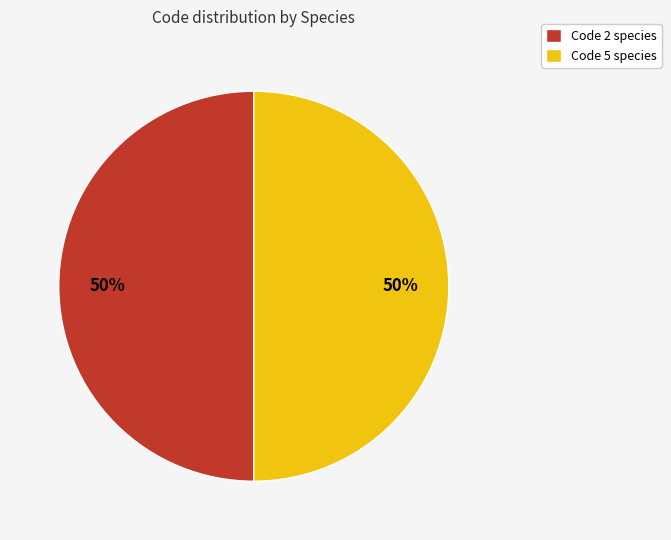

How many segments does this pie chart have?

2